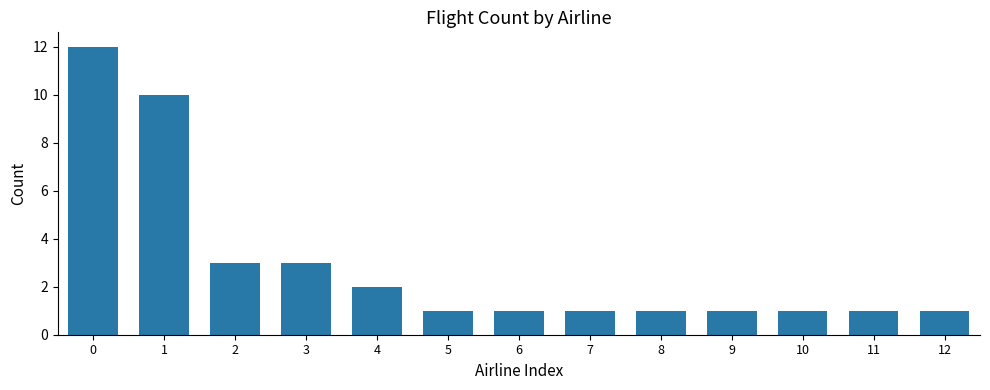

What is the minimum value shown in the chart?

1